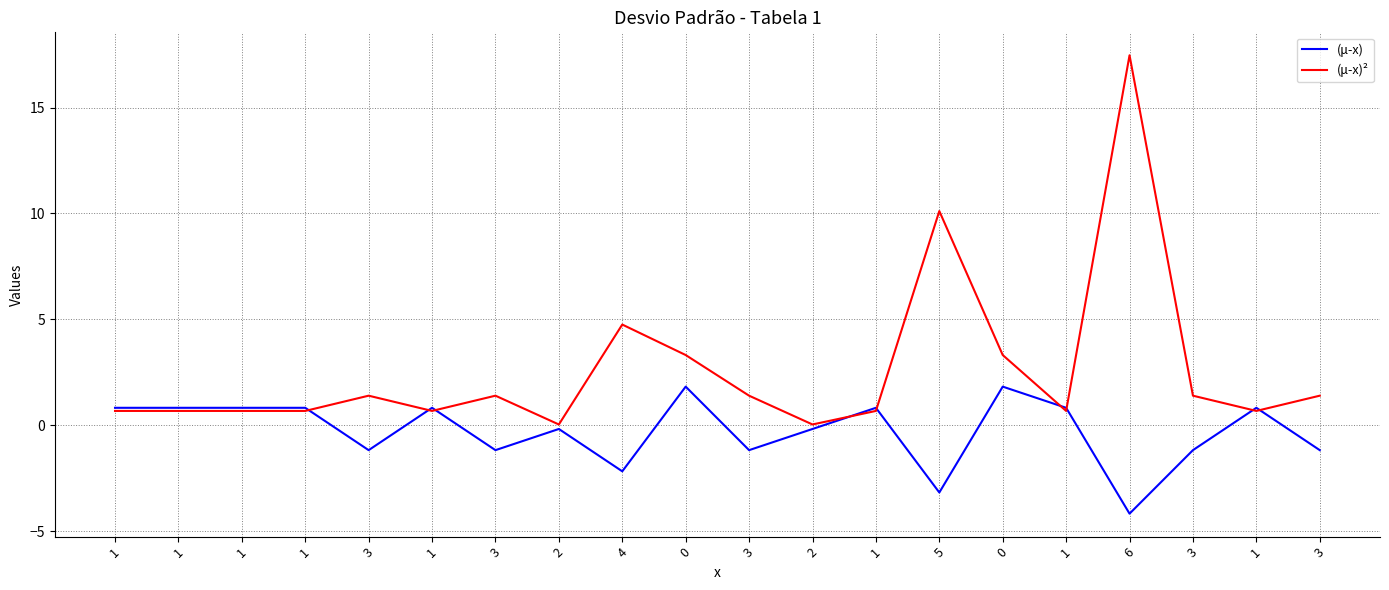

What is the sum of the (μ-x) values at 0 and 1?

2.6